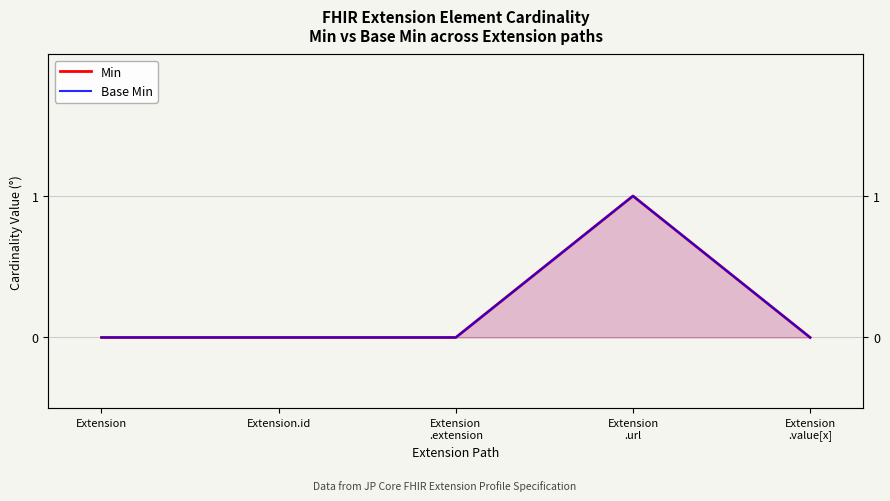

What position from the right is Extension?

5